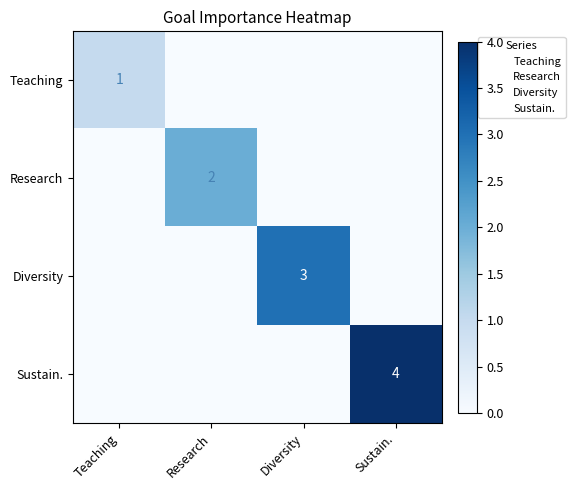

The value of Teaching at Diversity is 0. True or false?

True